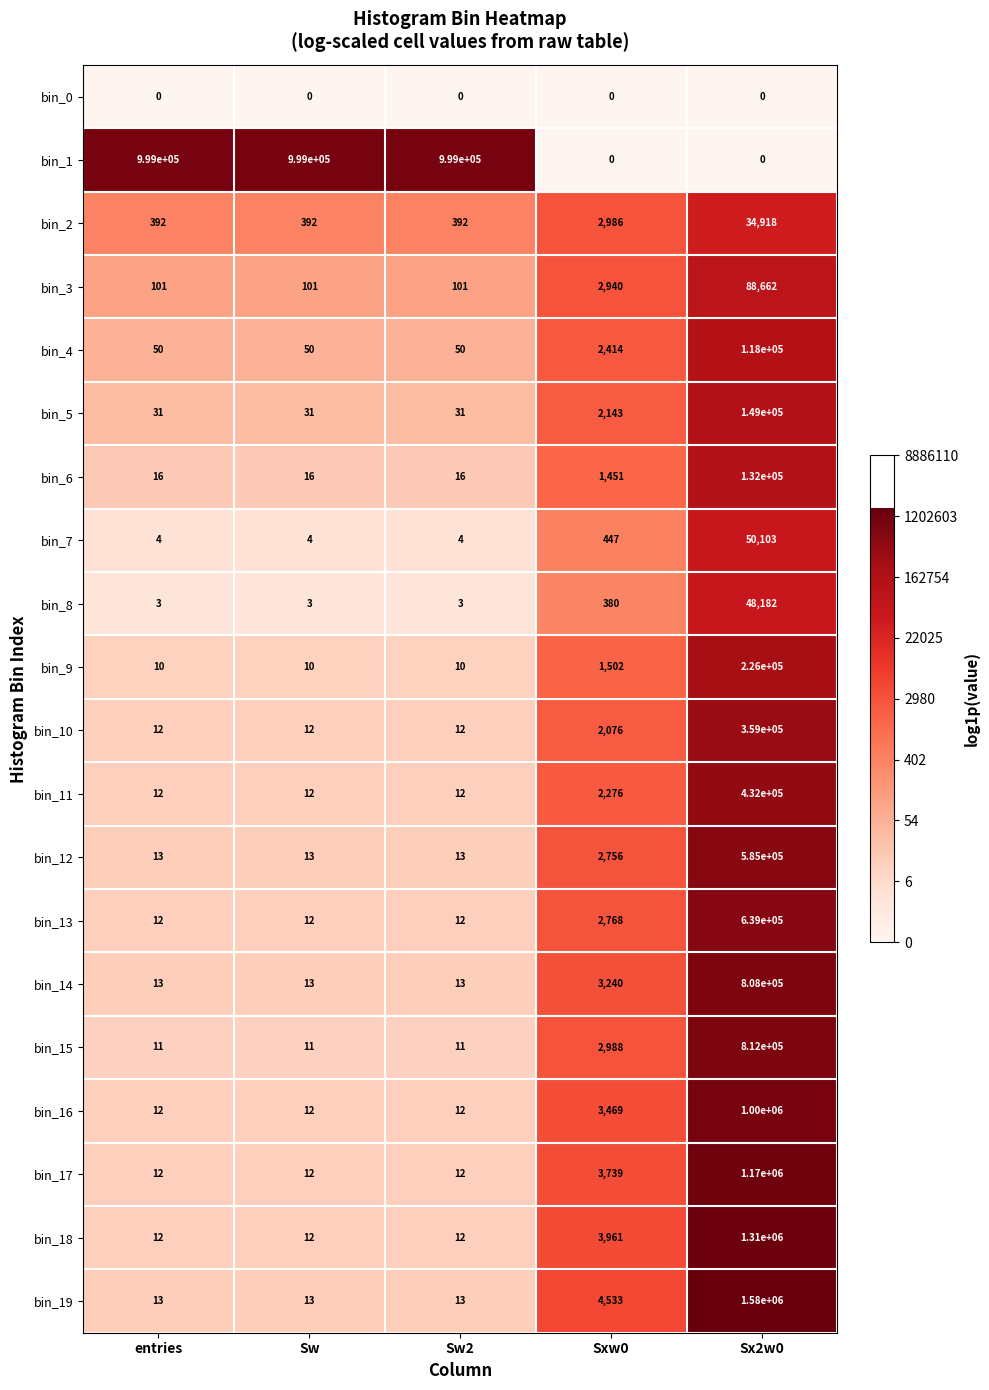

What is the sum of all bin_8 values?

48571